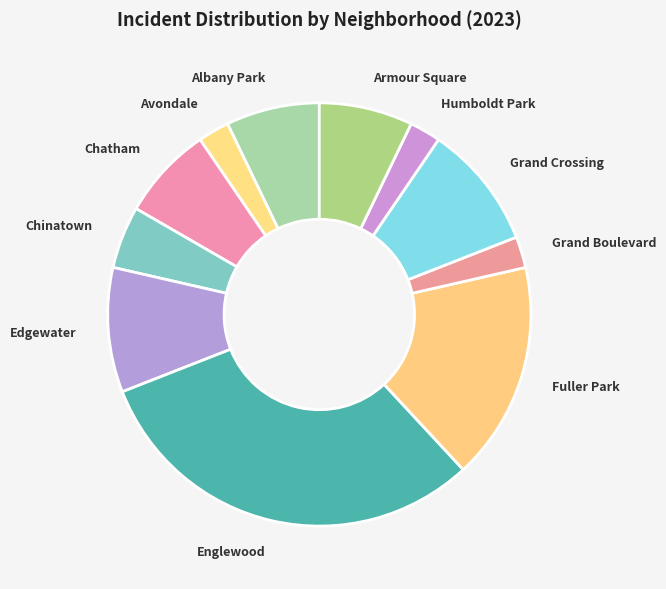

Which category has the biggest portion of the pie?

Englewood